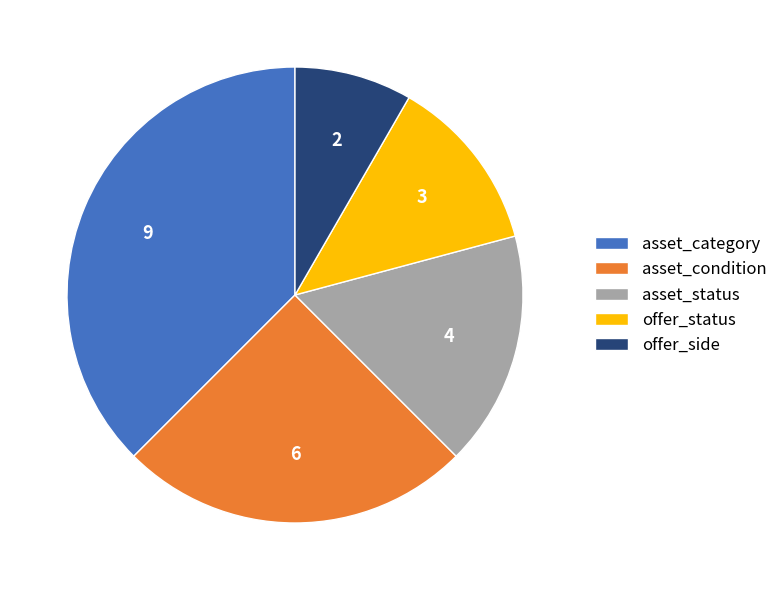

Which slice is the smallest?

offer_side